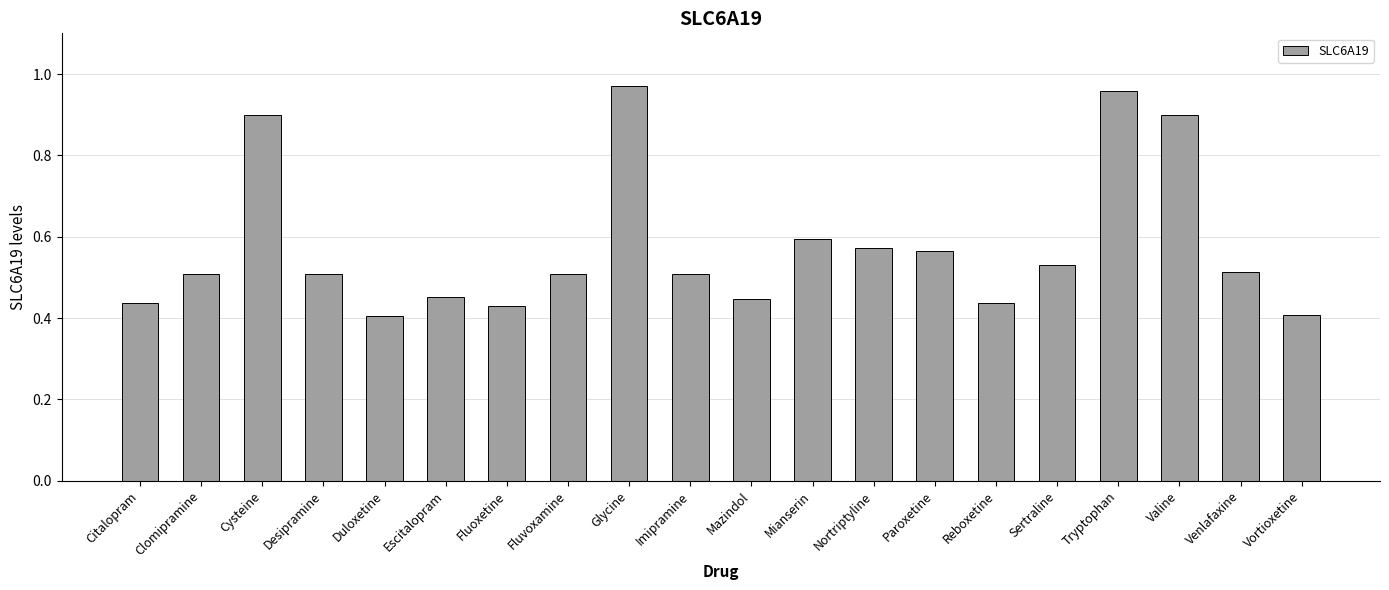

Does the chart contain any negative values?

No